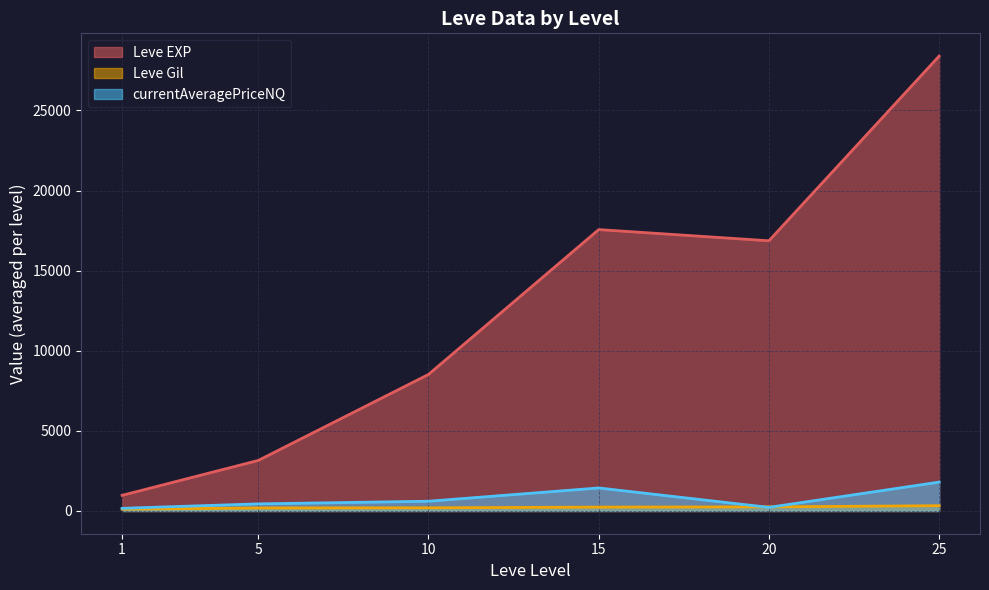

Between 15 and 25, which series saw the biggest shift?

Leve EXP